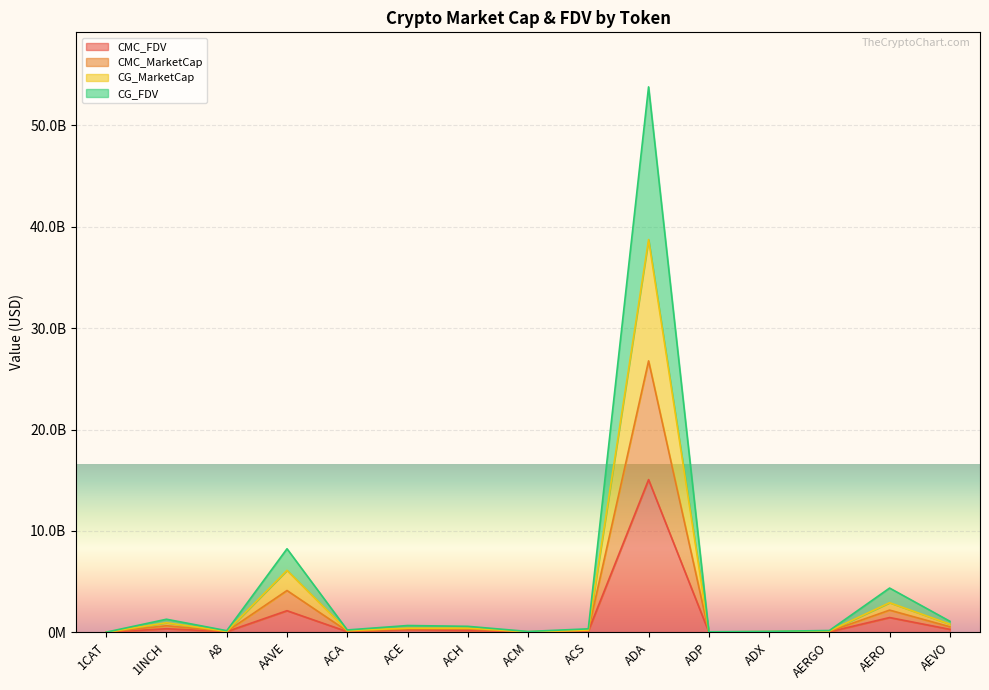

At how many categories does at least one series exceed 3455003530?

3